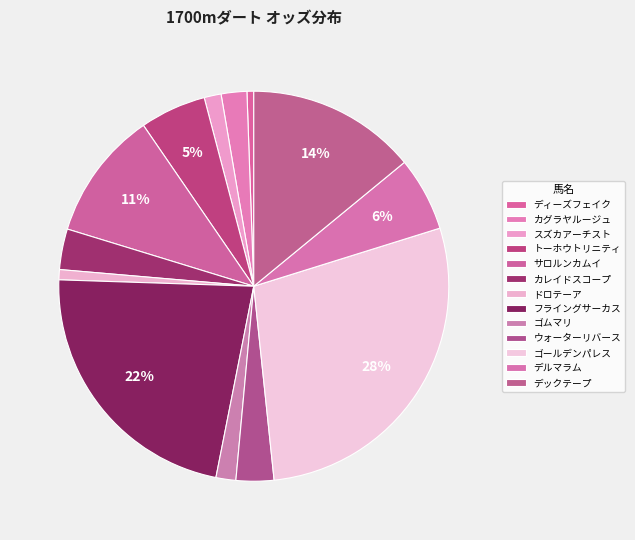

To the nearest percent, what percentage of the pie is デックテープ?

14%